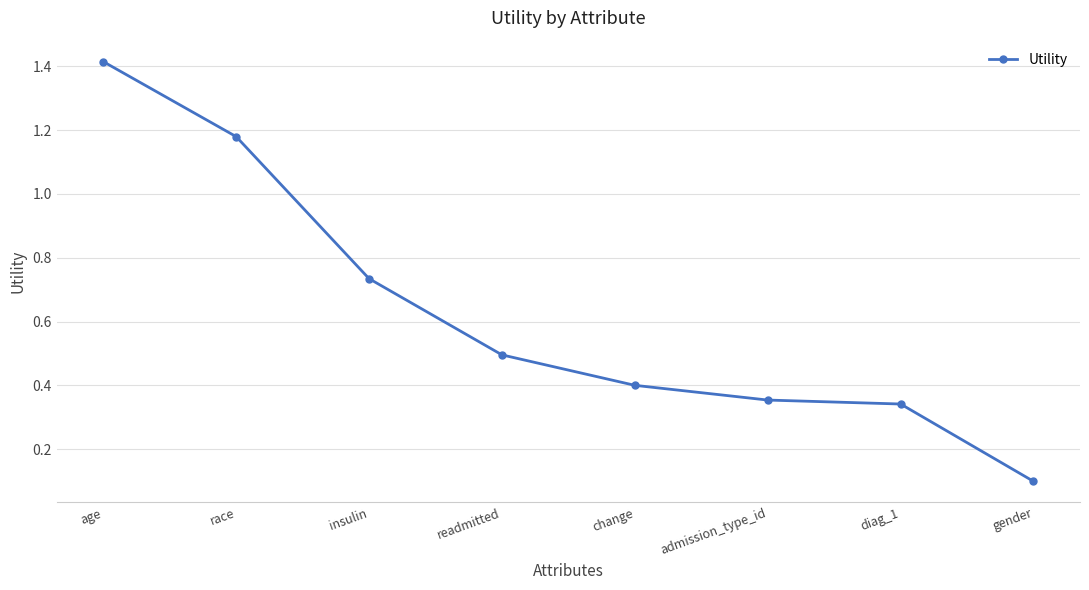

The chart shows a value of 0.5 at diag_1. True or false?

False